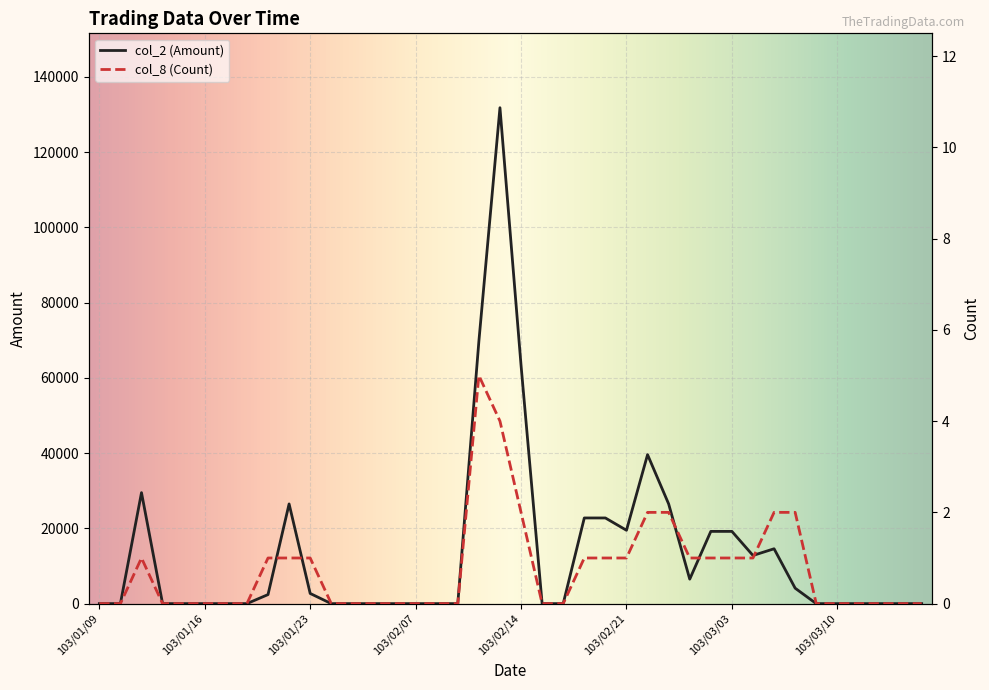

What are all the series names shown in the legend?

col_2 (Amount), col_8 (Count)